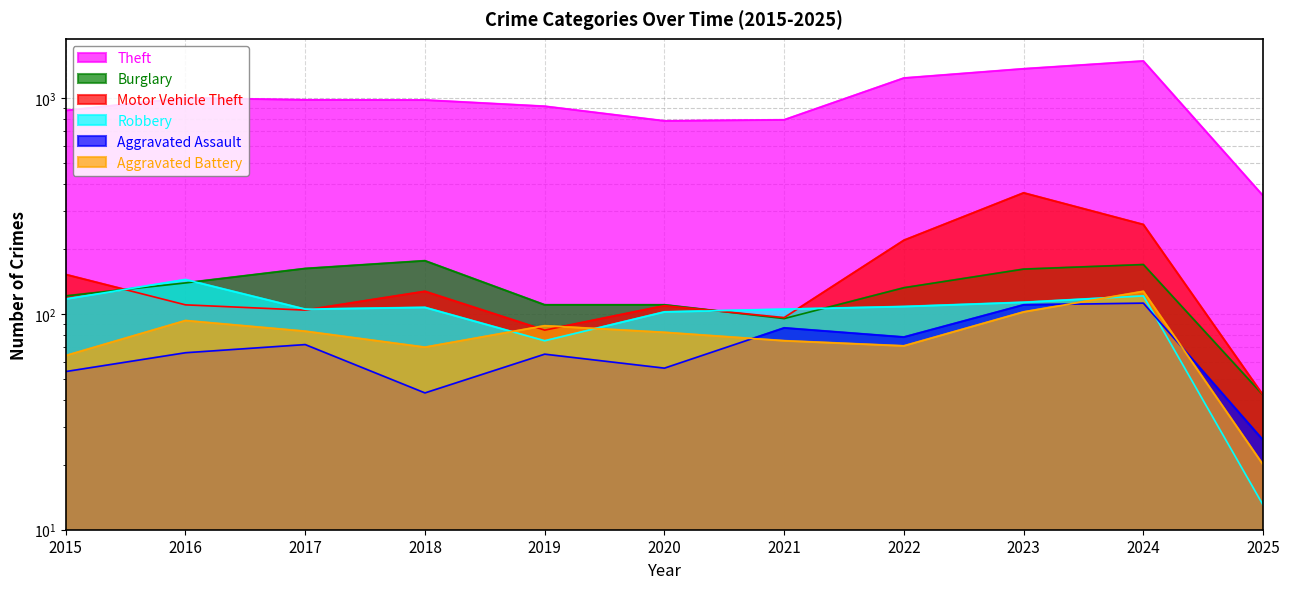

How many data points does each series have?

11